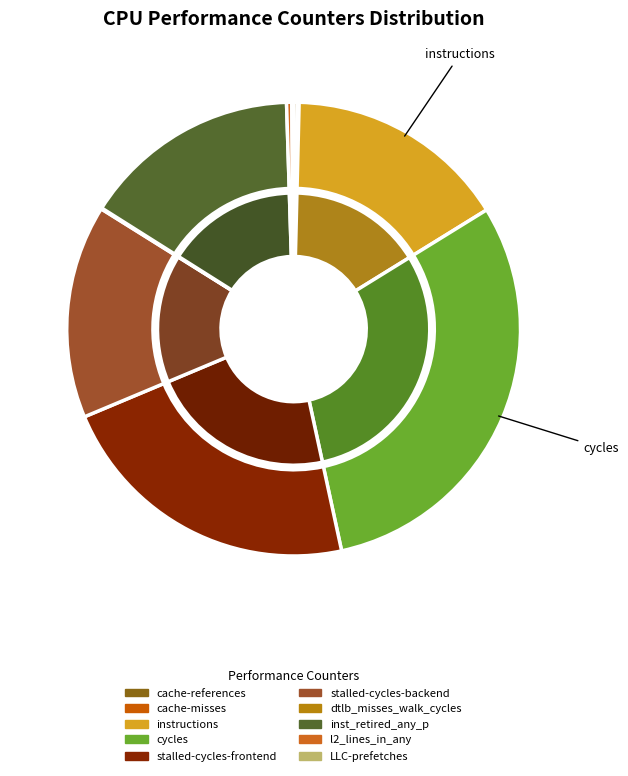

Which slice is the largest?

cycles